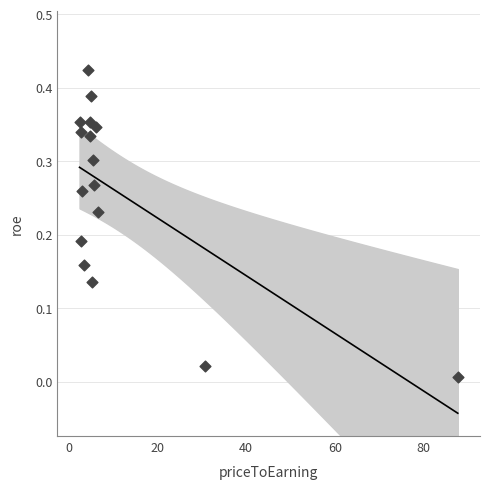

How many data points are displayed?

16